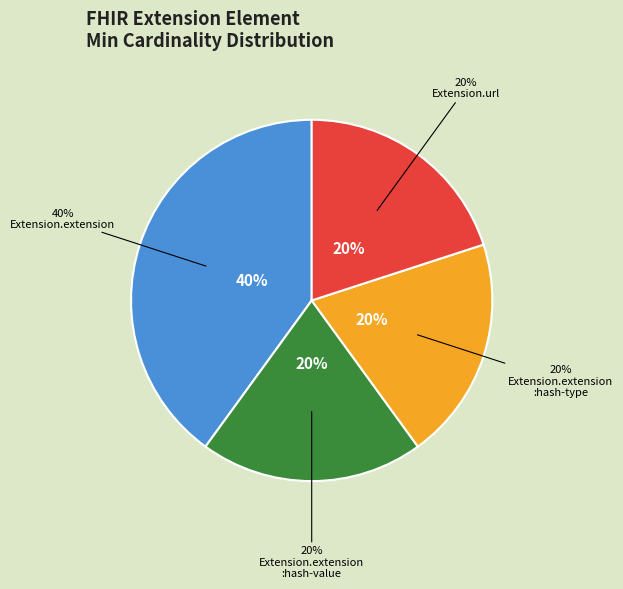

Does Extension account for over 50% of the chart?

No